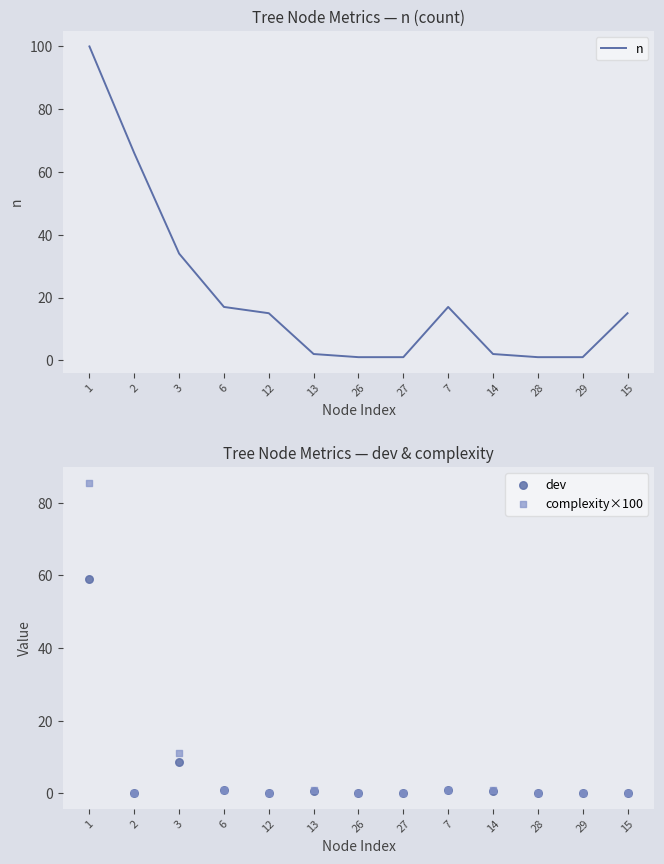

What is the total value across all series at 7?

18.7